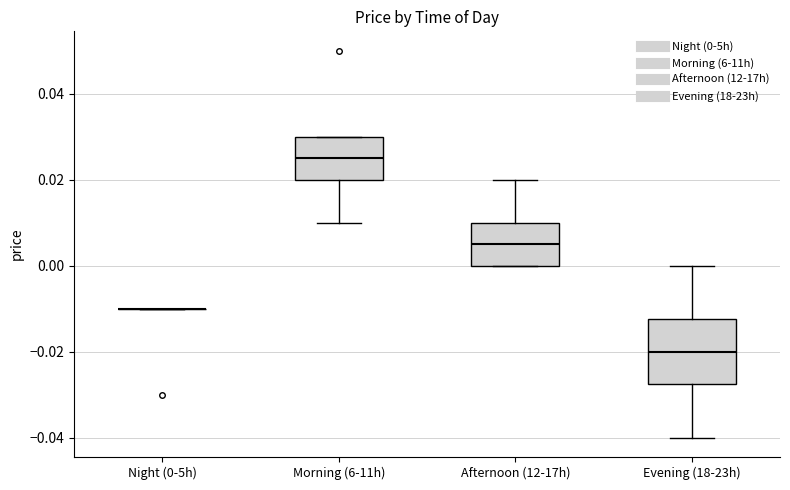

Which box is the tallest, from its lower edge to its upper edge?

Evening (18-23h)